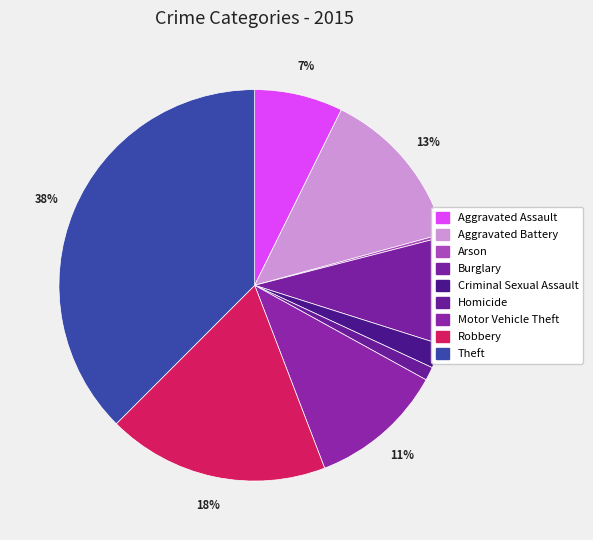

Count the number of slices in the pie.

9